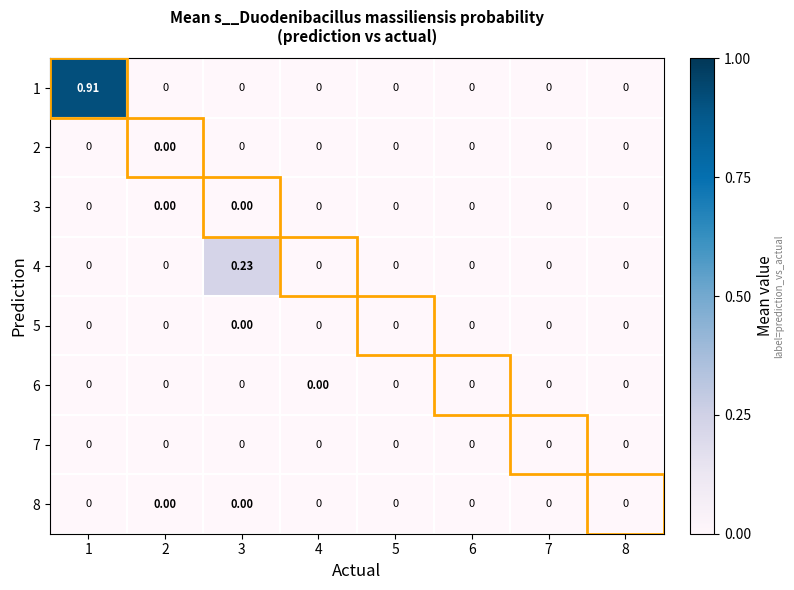

How many categories are shown in the chart?

8